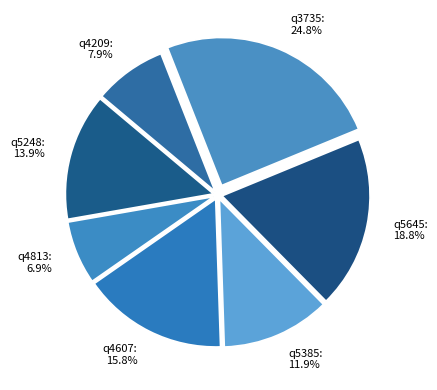

To the nearest percent, what portion does q5248 represent?

14%